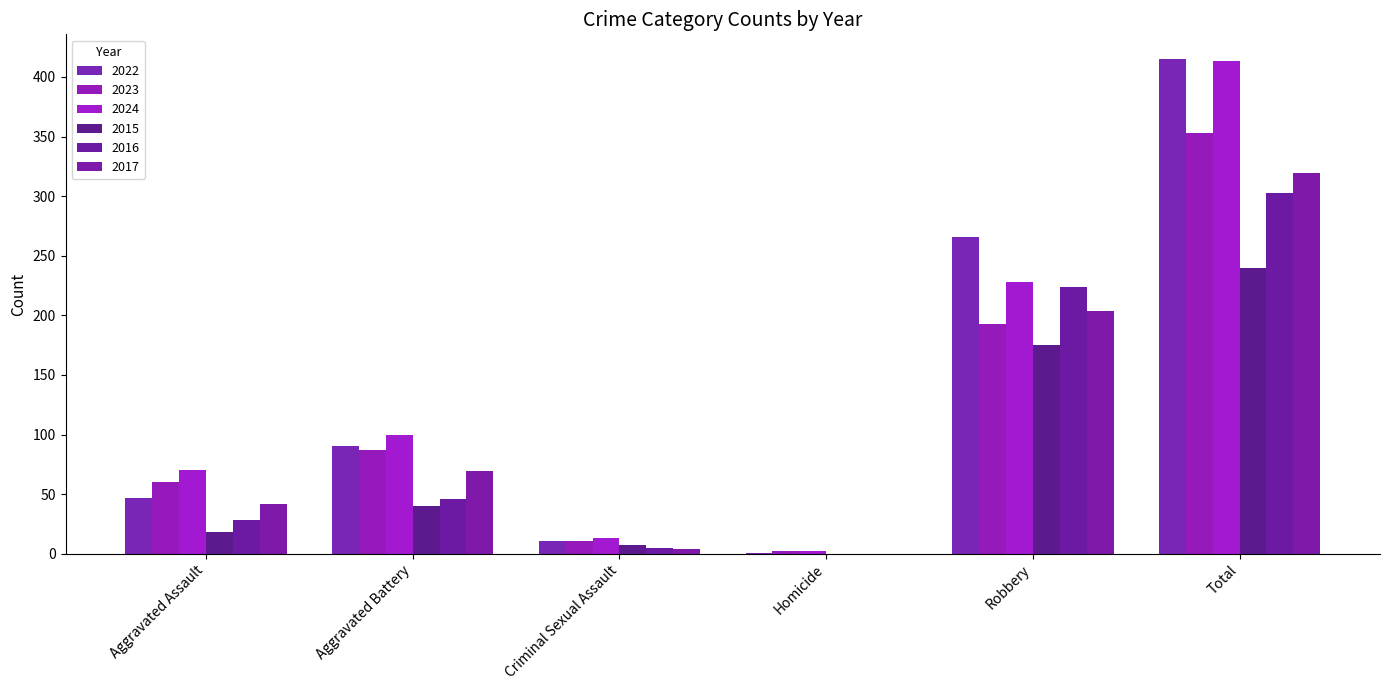

What is the greatest value displayed?

415